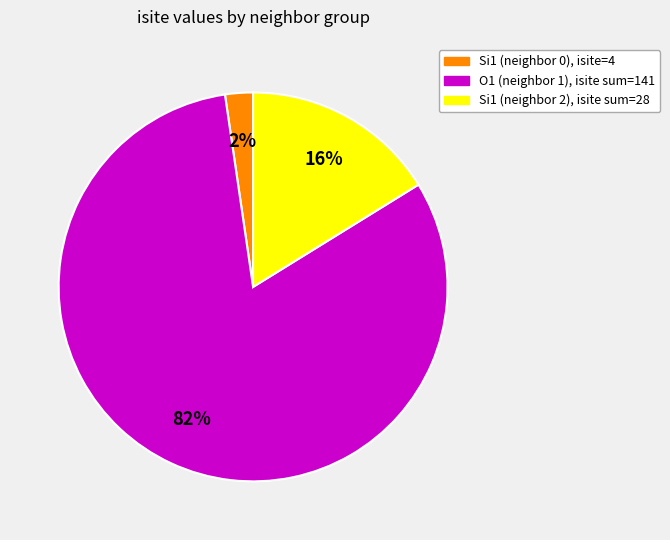

Does any single category account for the majority?

Yes